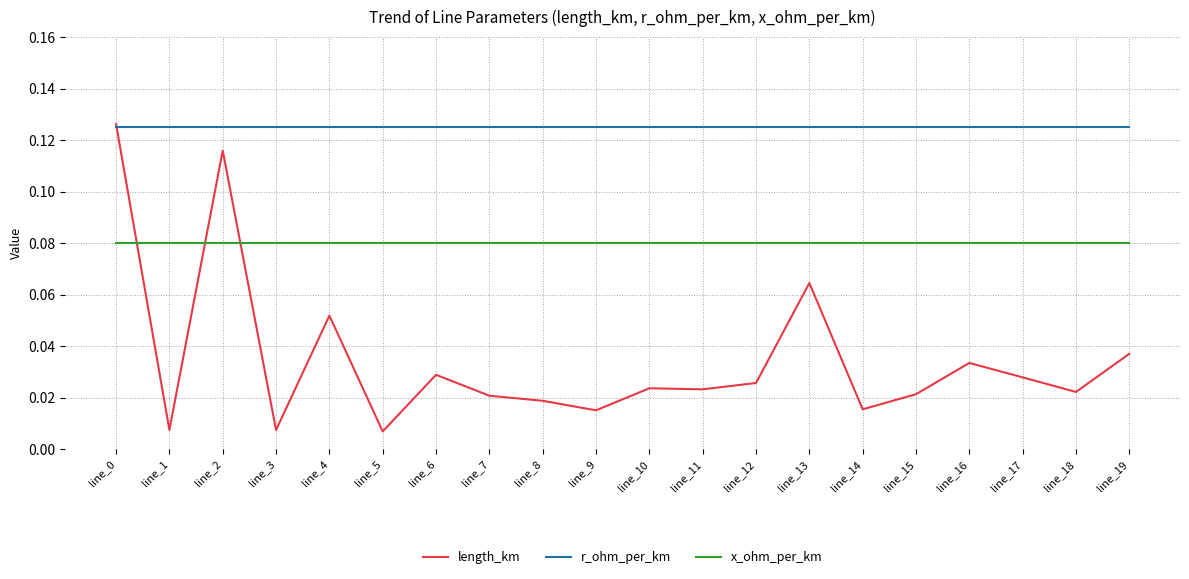

The r_ohm_per_km series shows 0.2 at line_17. True or false?

False